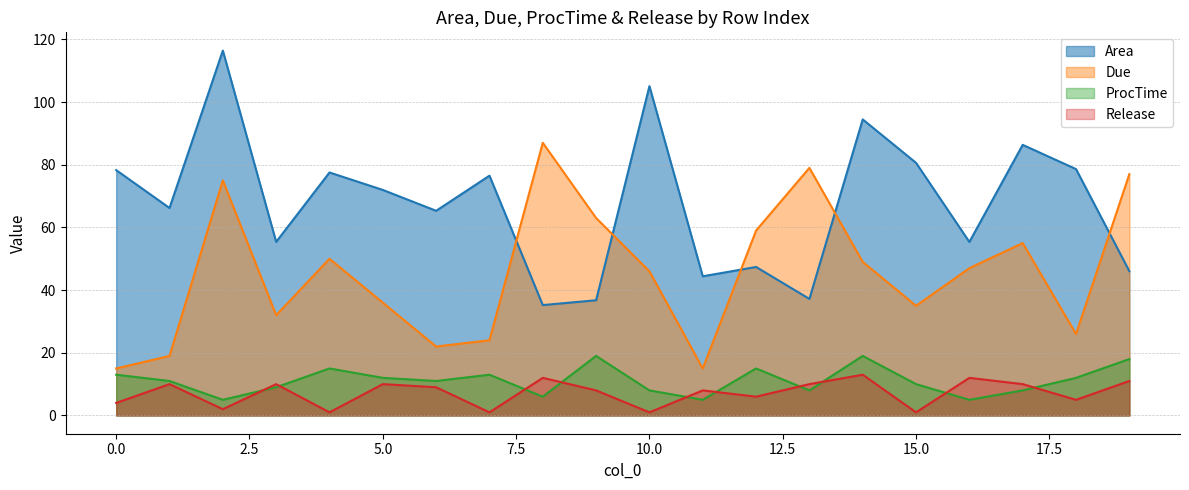

Reading right to left, transcribe all the data shown in this chart.

Area: 19=46.0	18=78.6	17=86.3	16=55.4	15=80.6	14=94.5	13=37.2	12=47.4	11=44.4	10=105.1	9=36.8	8=35.2	7=76.5	6=65.3	5=72.0	4=77.5	3=55.4	2=116.4	1=66.2	0=78.3
Due: 19=77.0	18=26.0	17=55.0	16=47.0	15=35.0	14=49.0	13=79.0	12=59.0	11=15.0	10=46.0	9=63.0	8=87.0	7=24.0	6=22.0	5=36.0	4=50.0	3=32.0	2=75.0	1=19.0	0=15.0
ProcTime: 19=18.0	18=12.0	17=8.0	16=5.0	15=10.0	14=19.0	13=8.0	12=15.0	11=5.0	10=8.0	9=19.0	8=6.0	7=13.0	6=11.0	5=12.0	4=15.0	3=9.0	2=5.0	1=11.0	0=13.0
Release: 19=11.0	18=5.0	17=10.0	16=12.0	15=1.0	14=13.0	13=10.0	12=6.0	11=8.0	10=1.0	9=8.0	8=12.0	7=1.0	6=9.0	5=10.0	4=1.0	3=10.0	2=2.0	1=10.0	0=4.0